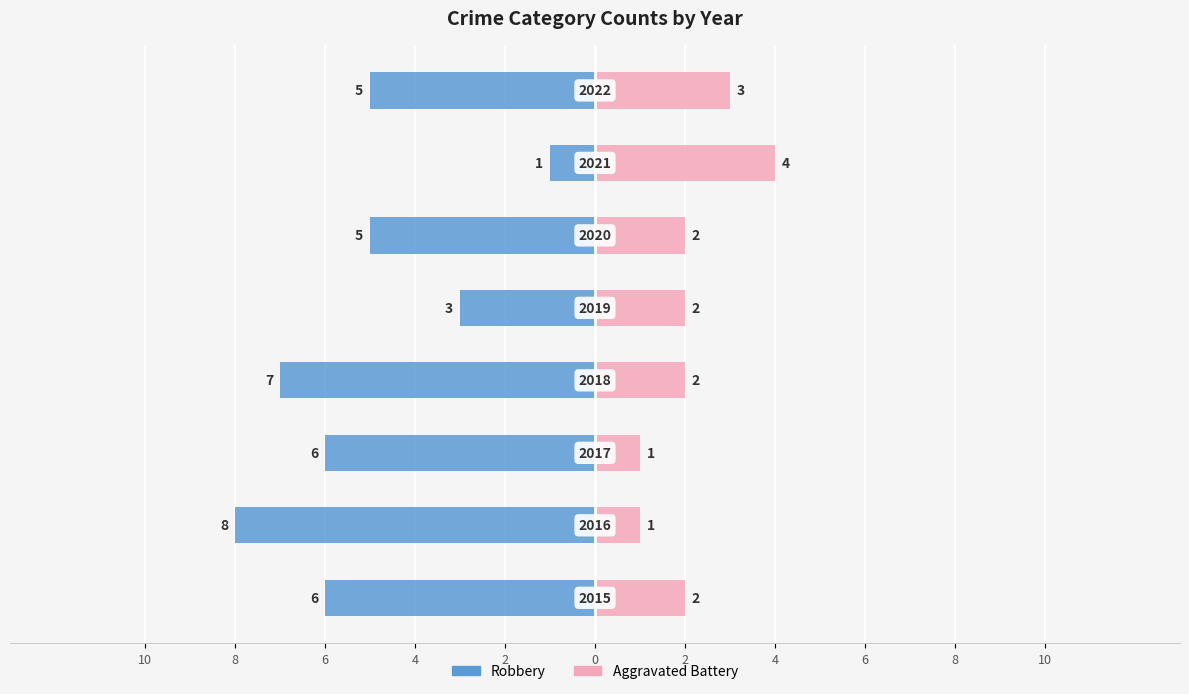

At how many categories does at least one series exceed -2?

8